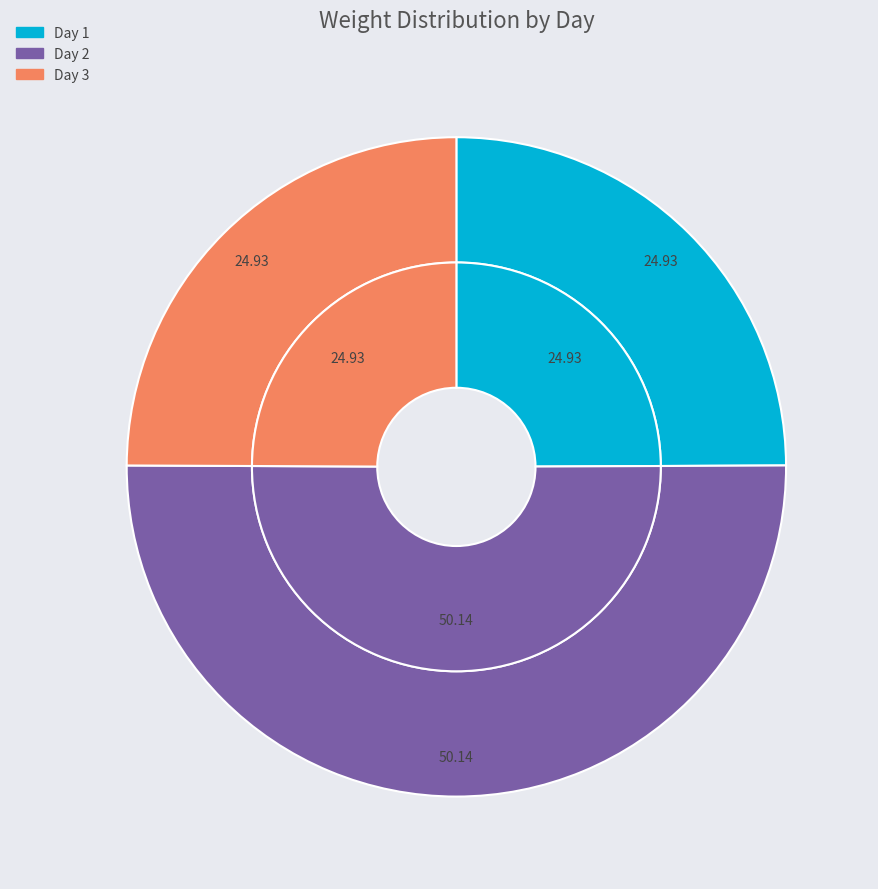

What is the largest slice in the pie chart?

Day 2